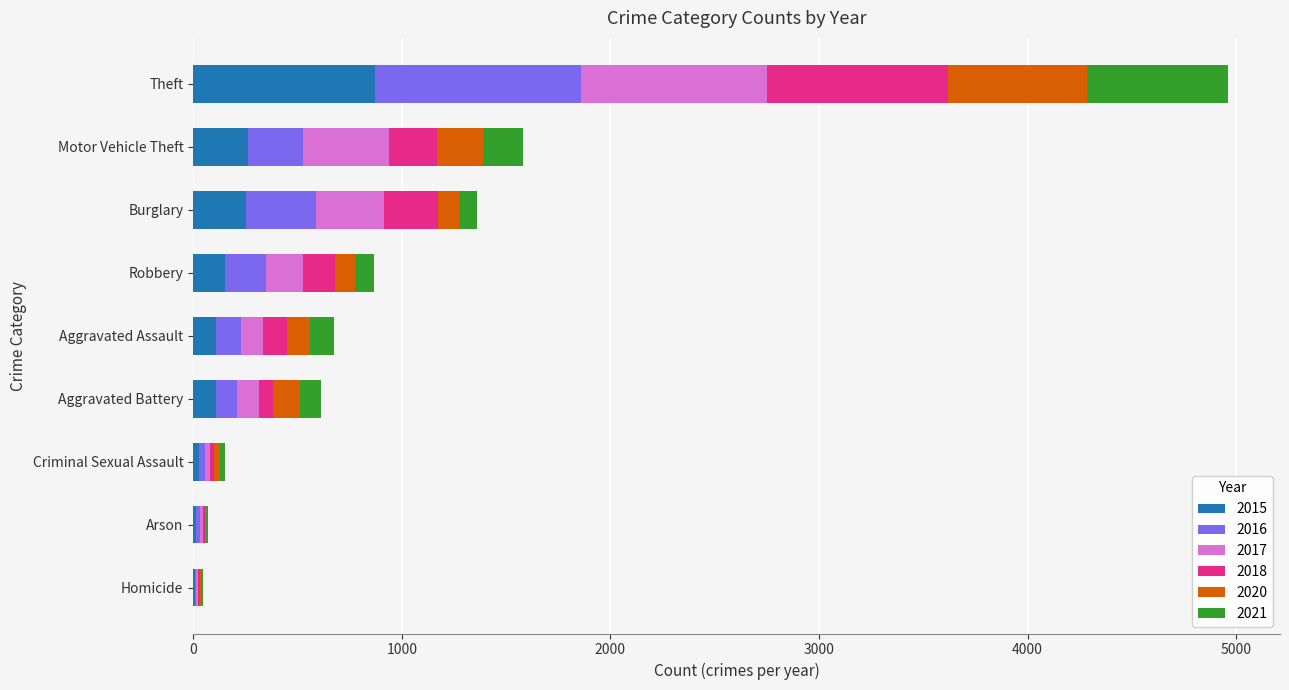

Count the number of data series in this chart.

6